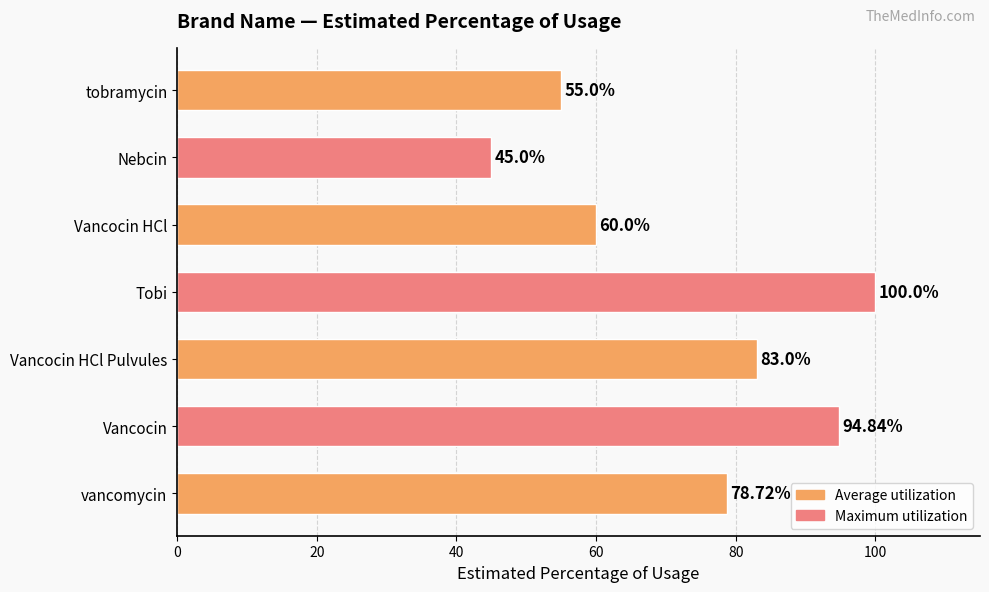

List the labels in order of value, smallest first.

Nebcin, tobramycin, Vancocin HCl, vancomycin, Vancocin HCl Pulvules, Vancocin, Tobi